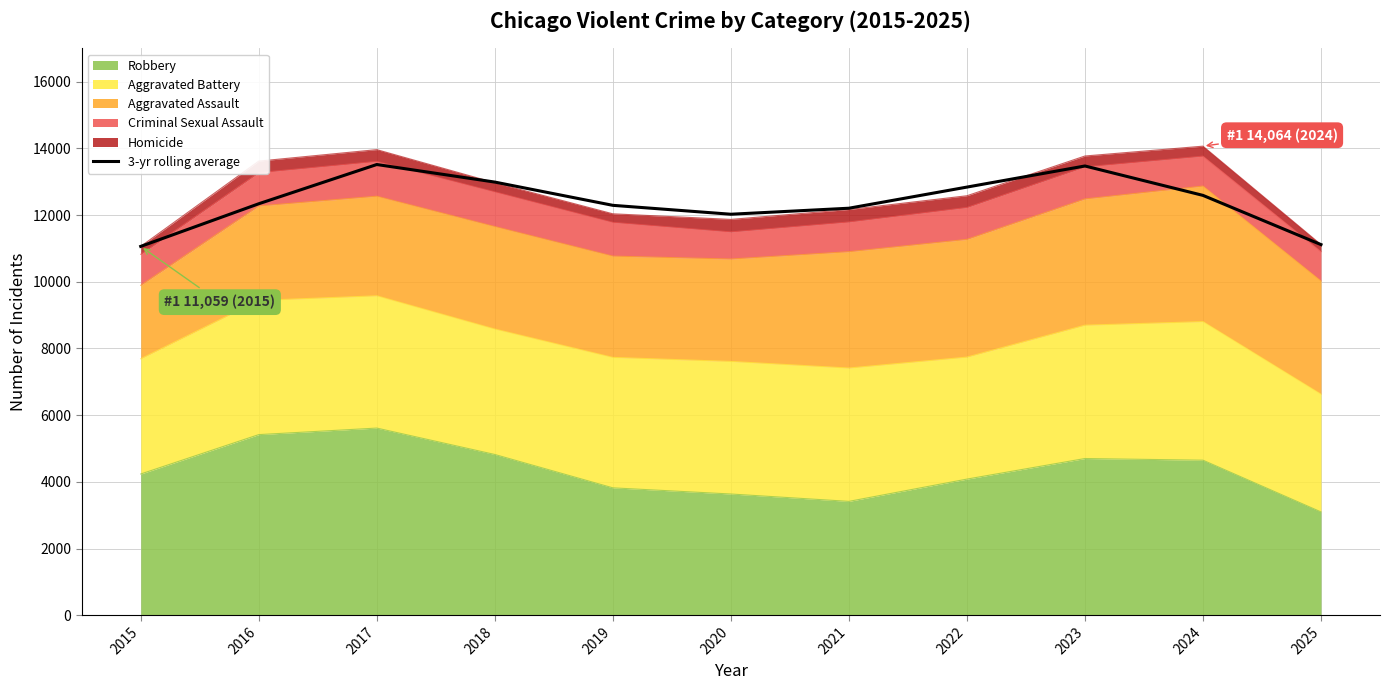

What is the difference between the maximum and minimum values?

2455.0